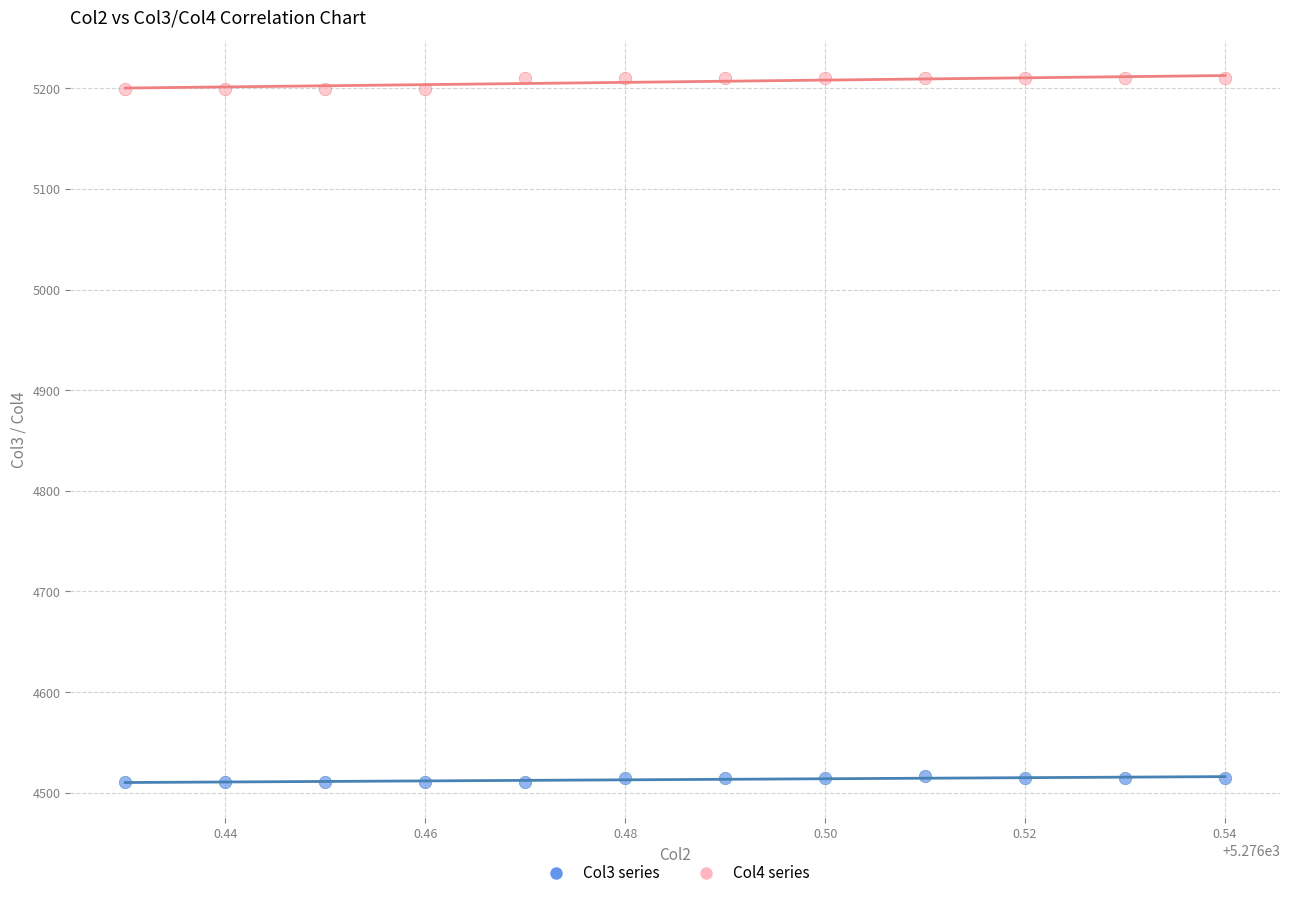

Which series contains the lowest Y value?

Col3 series